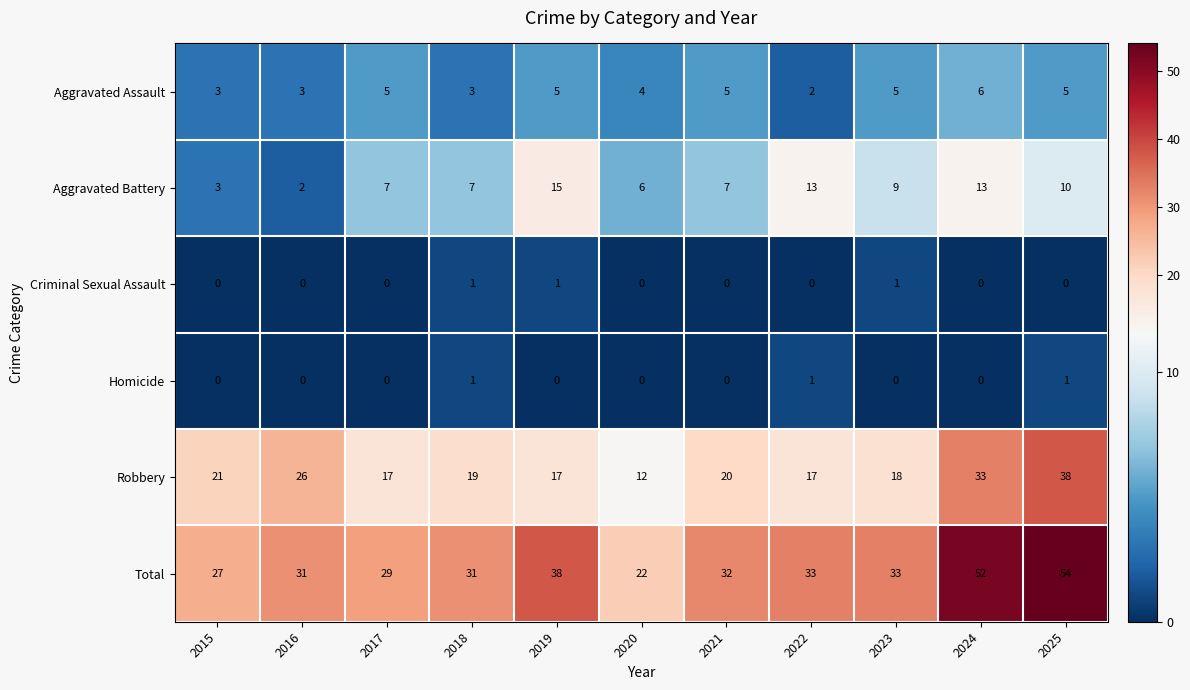

Rank the series at 2023 from highest to lowest value.

Total, Robbery, Aggravated Battery, Aggravated Assault, Criminal Sexual Assault, Homicide